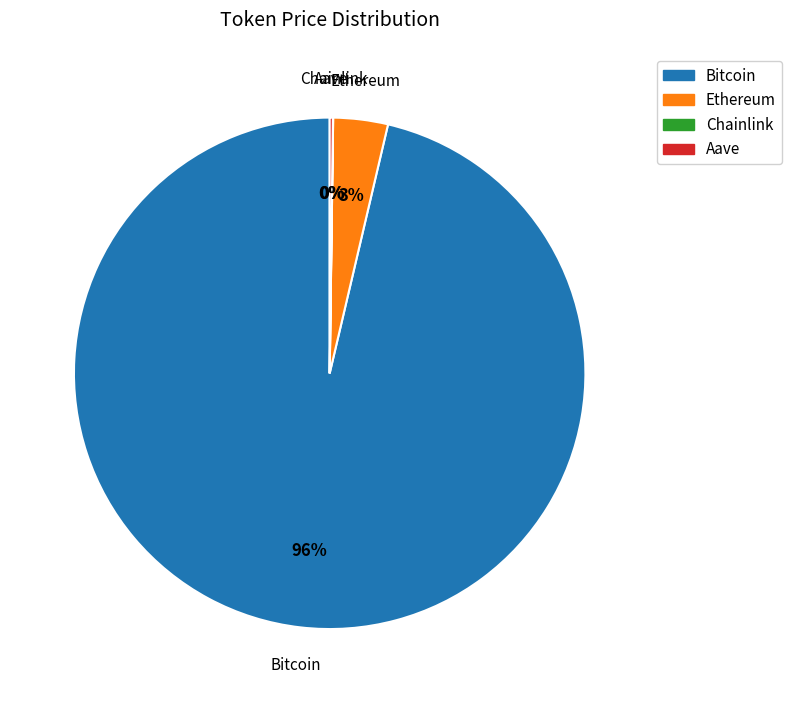

Between Ethereum and Bitcoin, which is larger?

Bitcoin